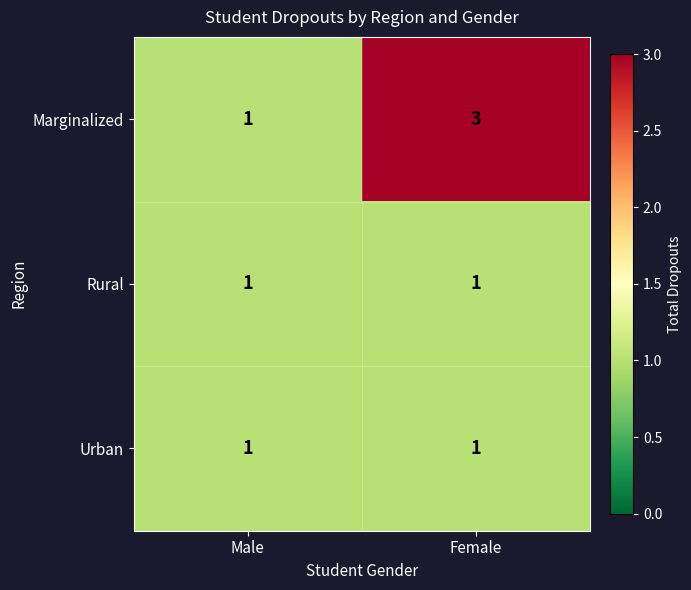

True or false: Marginalized has a value of 3 at Female.

True